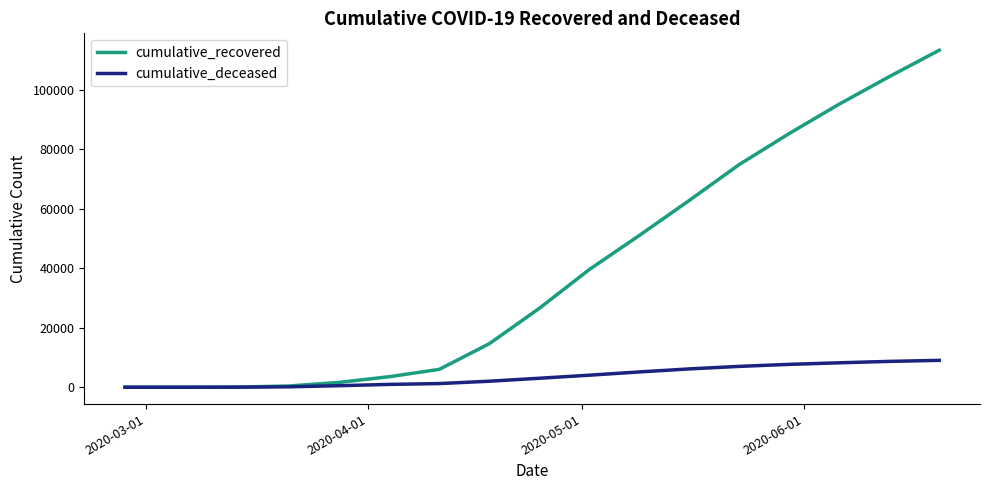

List the series in order of their peak value, highest first.

cumulative_recovered, cumulative_deceased